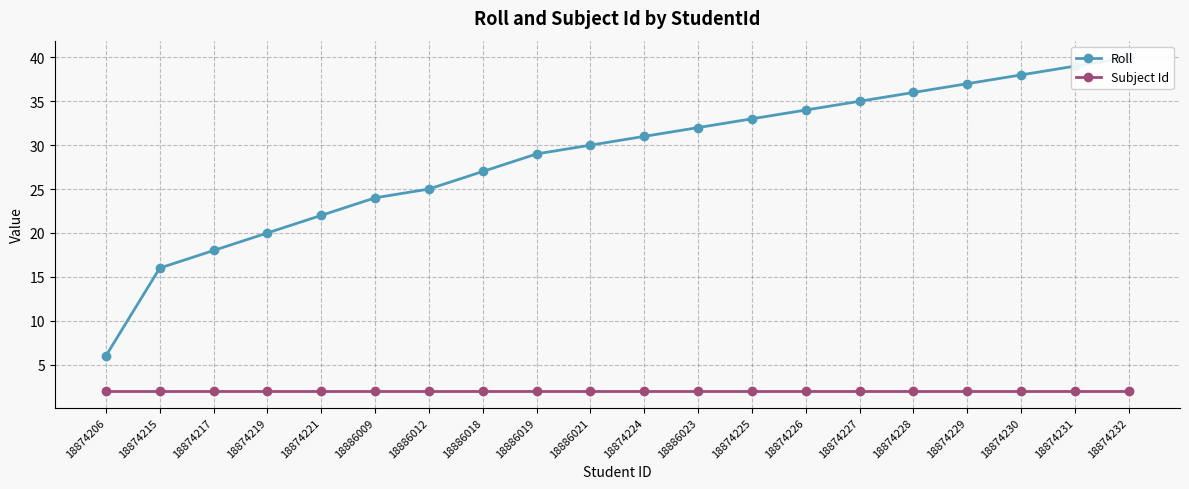

The value of Roll at 18874230 is 38. True or false?

True